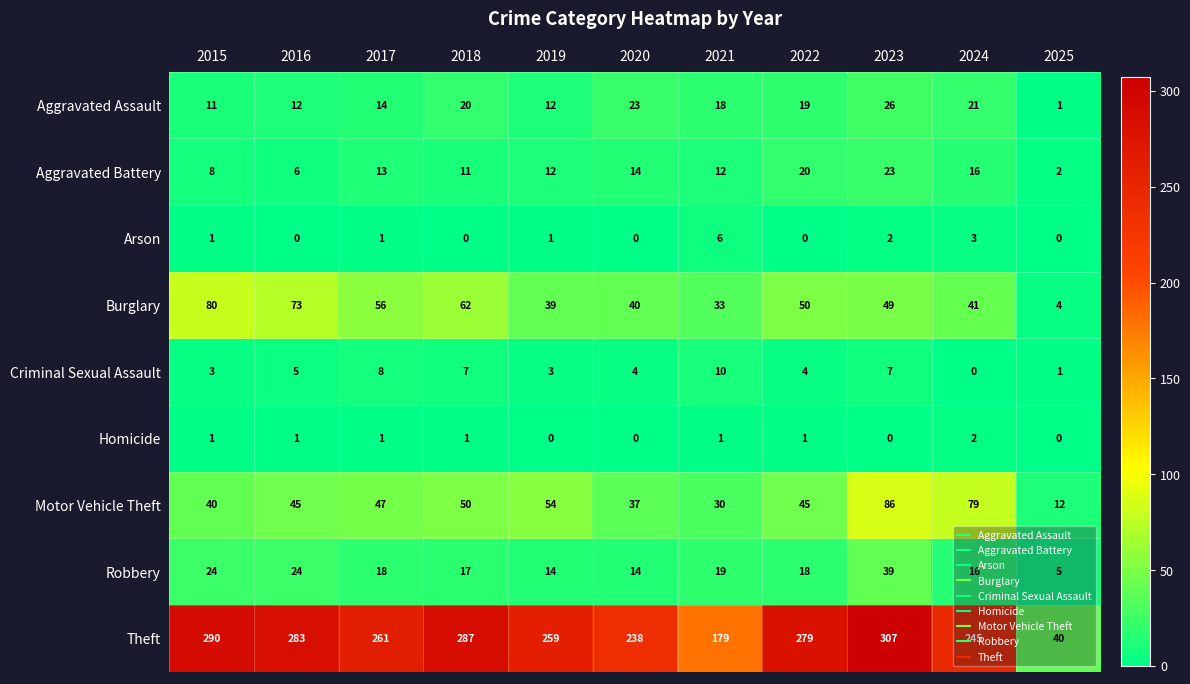

Is it true that Burglary equals 50 at 2022?

True